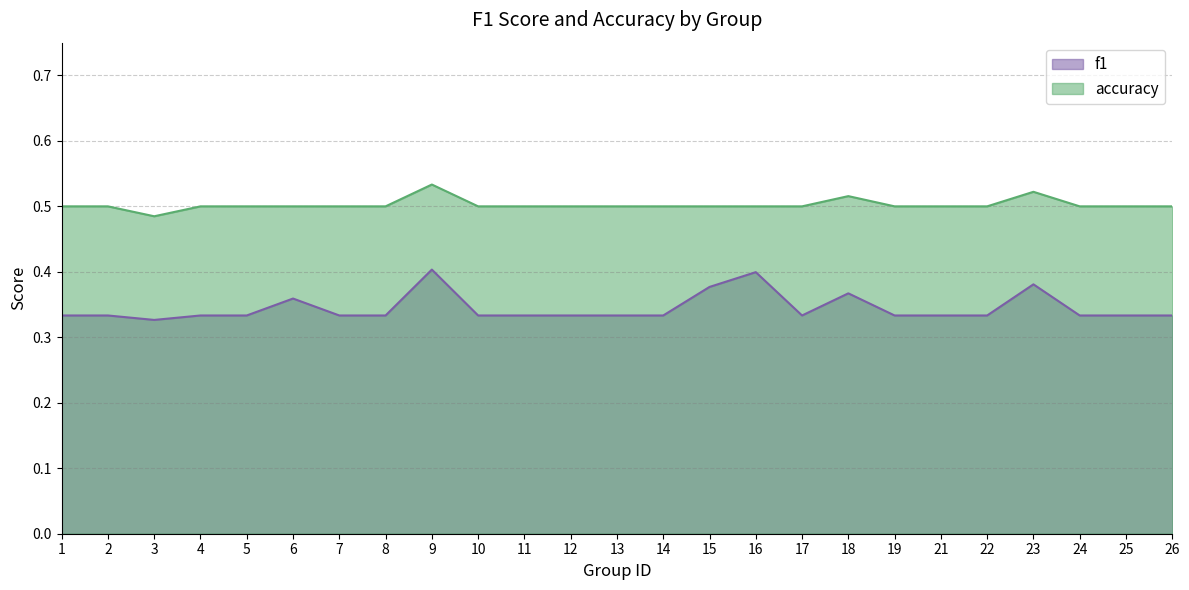

List the series in order of their peak value, highest first.

accuracy, f1